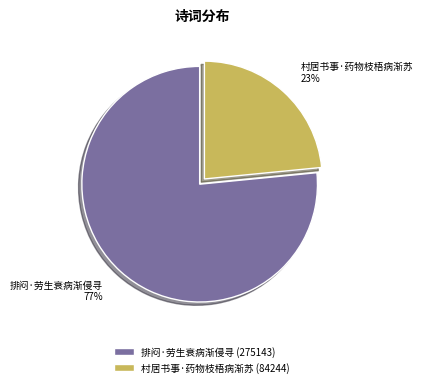

To the nearest percent, what percentage of the pie is 排闷·劳生衰病渐侵寻?

77%